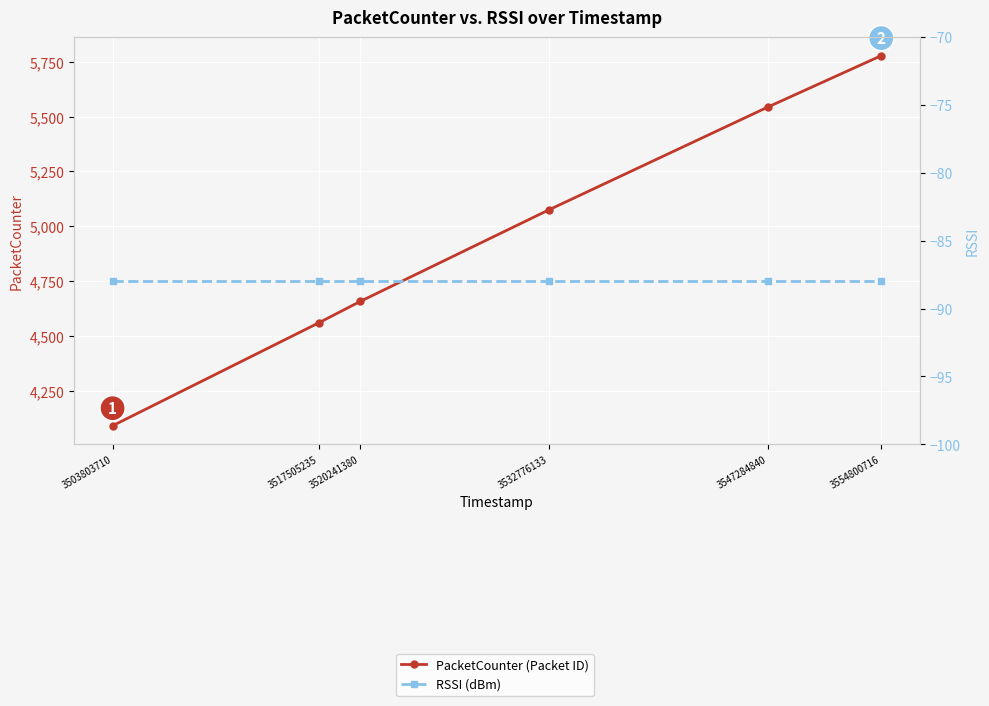

At how many categories does at least one series exceed 1977?

6